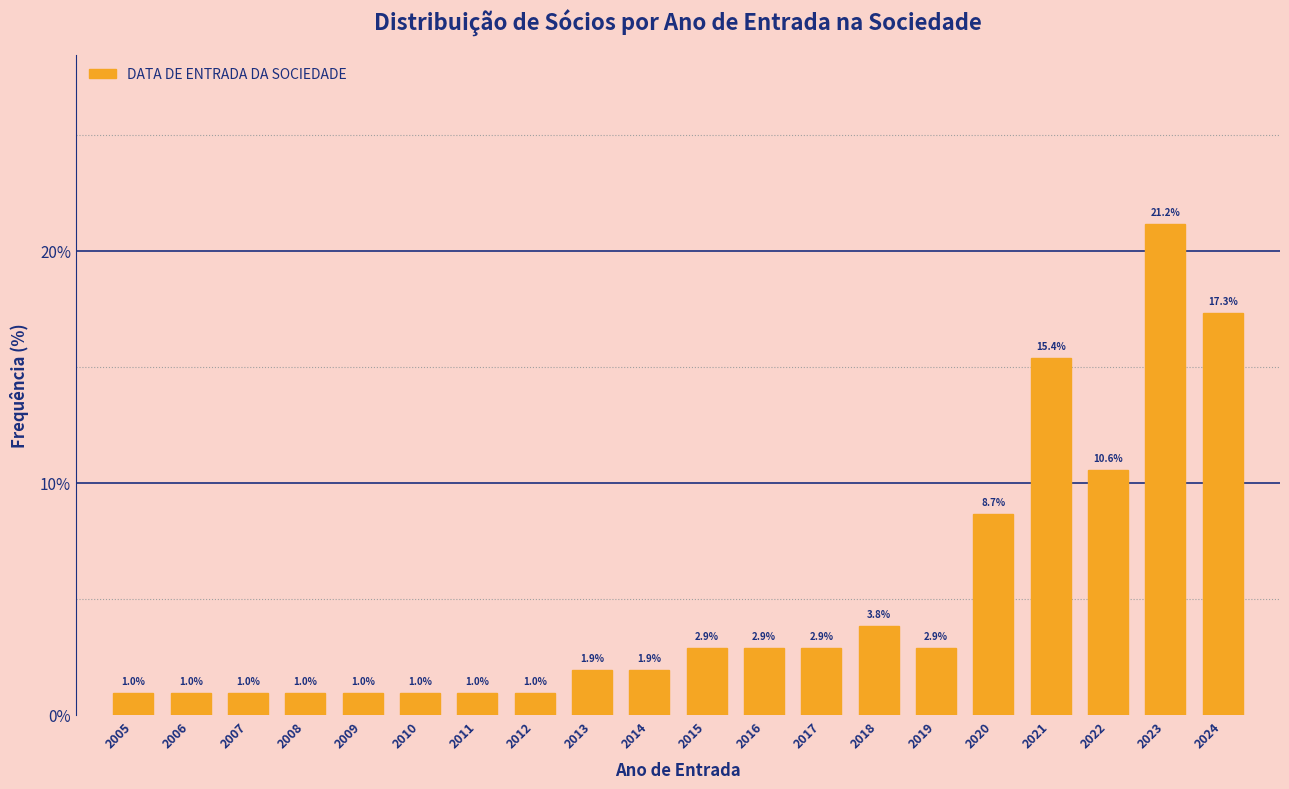

Reading left to right, transcribe all the data shown in this chart.

2005=1.0	2006=1.0	2007=1.0	2008=1.0	2009=1.0	2010=1.0	2011=1.0	2012=1.0	2013=1.9	2014=1.9	2015=2.9	2016=2.9	2017=2.9	2018=3.8	2019=2.9	2020=8.7	2021=15.4	2022=10.6	2023=21.2	2024=17.3